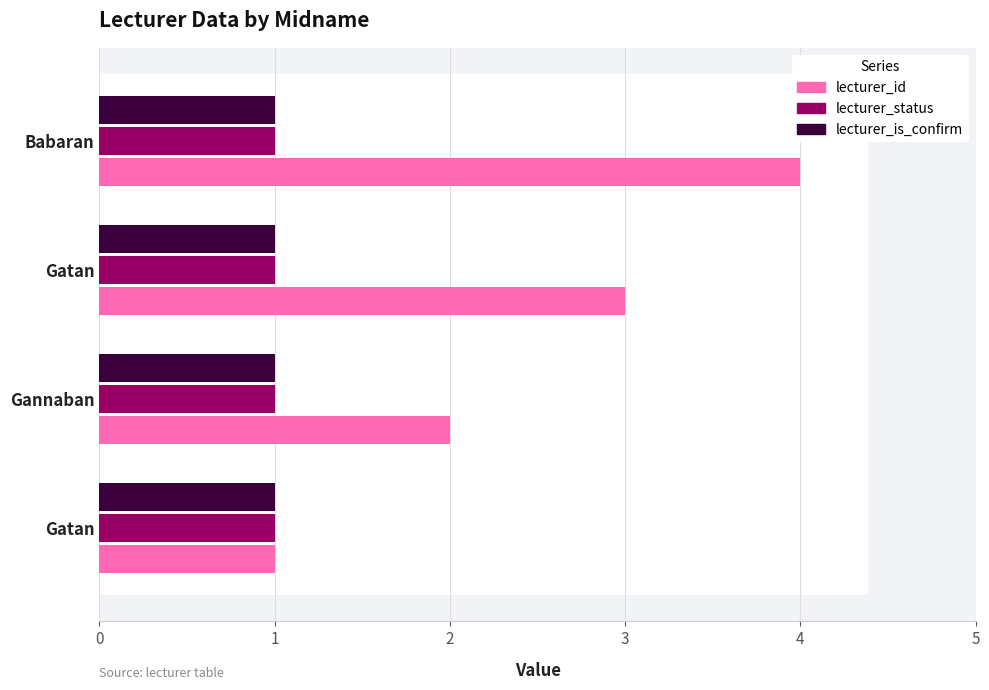

What are all the series names shown in the legend?

lecturer_id, lecturer_status, lecturer_is_confirm